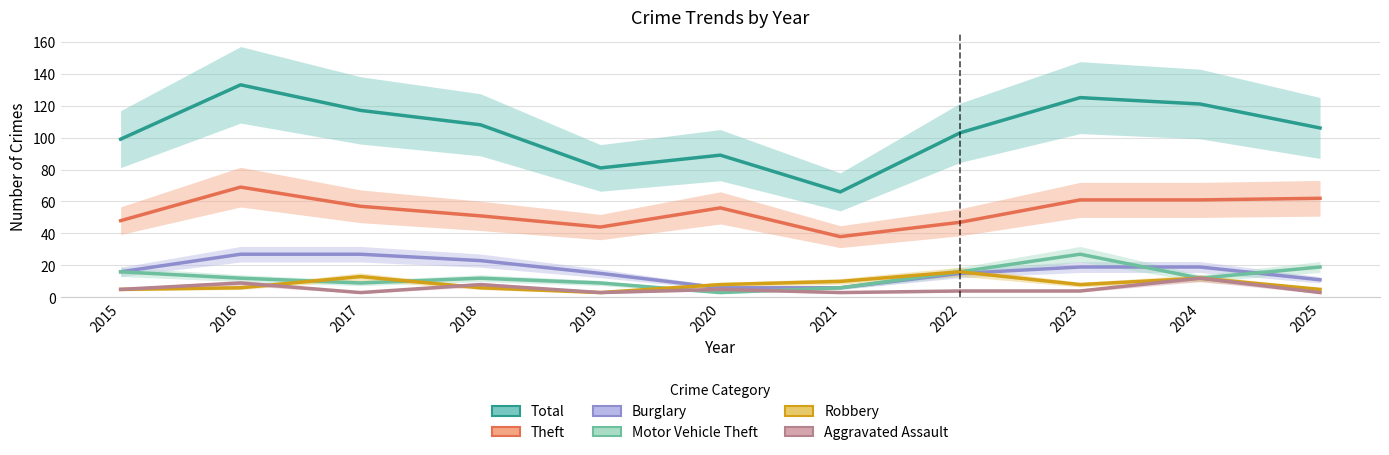

What is the spread (max minus min) of values at 2017?

114